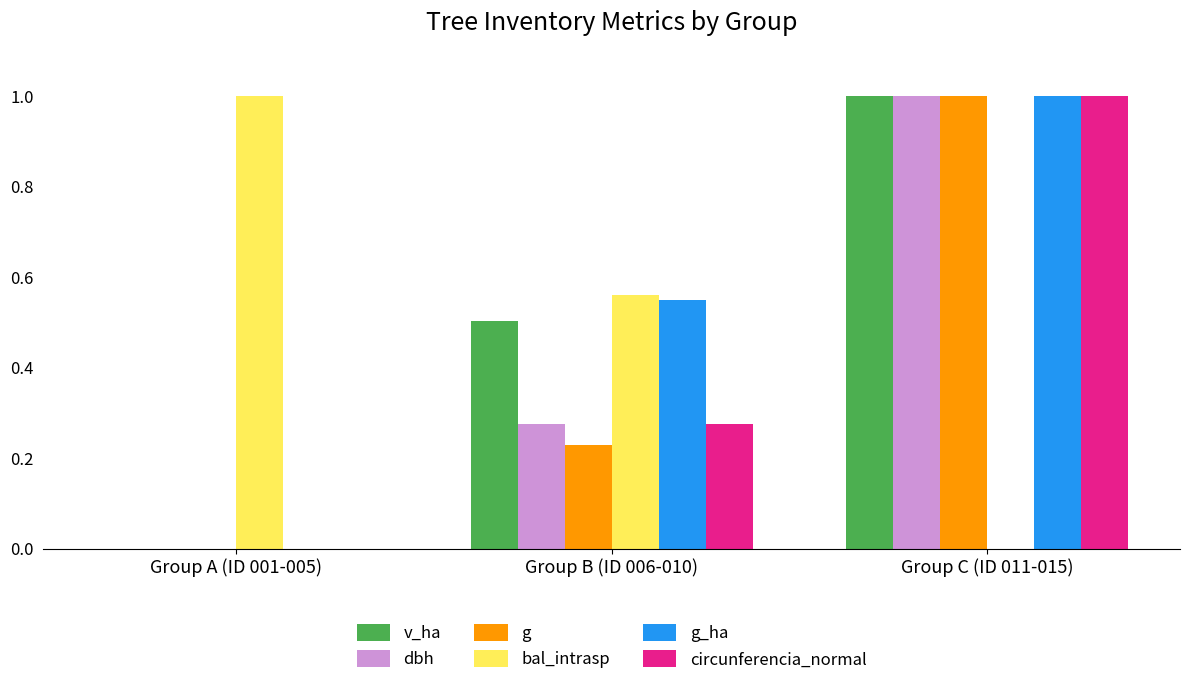

The value of circunferencia_normal at Group A (ID 001-005) is 0.0. True or false?

True